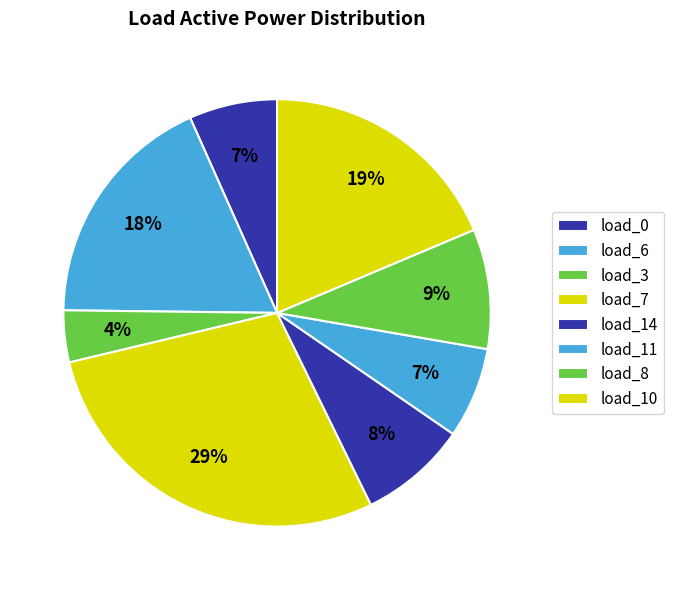

Count the number of slices in the pie.

8